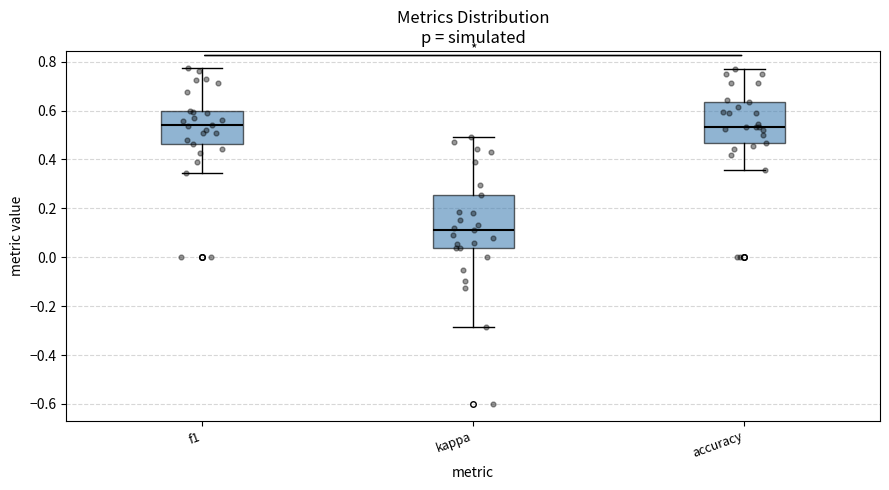

Reading left to right, transcribe this box plot: for each box, give where its median line is, the range the box spans, and where its two whiskers end, as read against the y-axis. The values are not printed on the chart, so give them approximately, as read against the axis.

f1: median 0.54, box 0.46 to 0.60, whiskers 0.34 to 0.78
kappa: median 0.12, box 0.04 to 0.26, whiskers -0.28 to 0.50
accuracy: median 0.54, box 0.46 to 0.64, whiskers 0.36 to 0.76